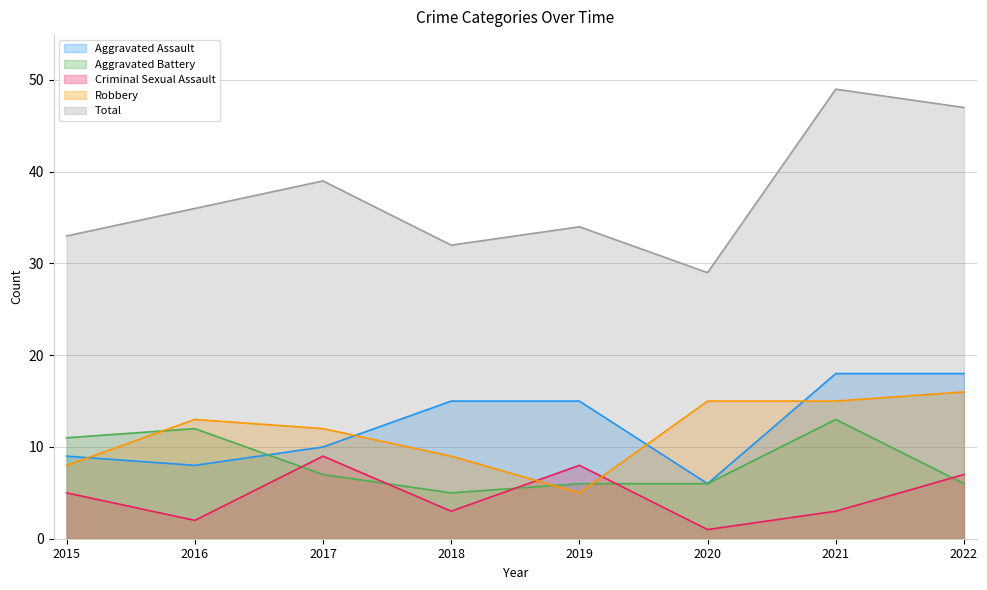

What value does the Robbery series have at 2019?

5